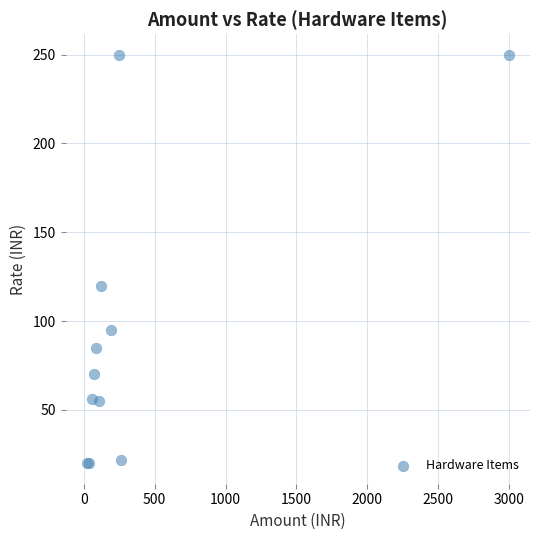

What Y value in the scatter plot is closest to 135?

120